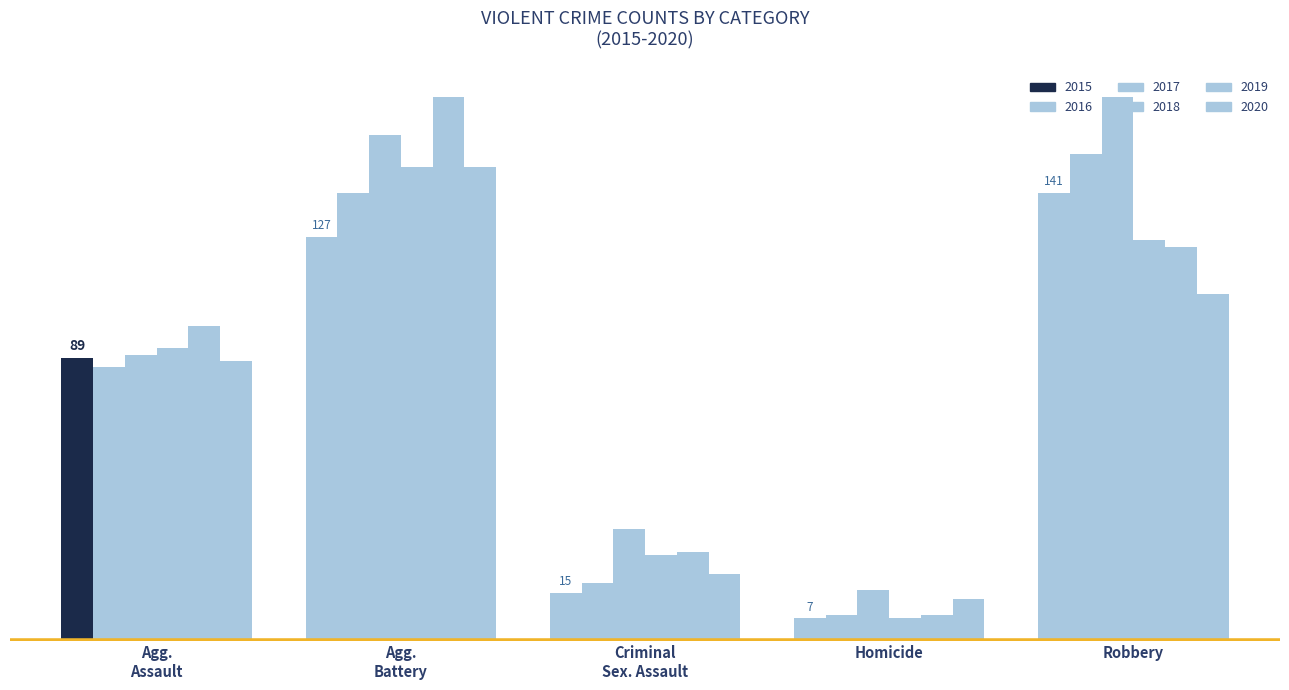

What is the average value of the 2018 series?

80